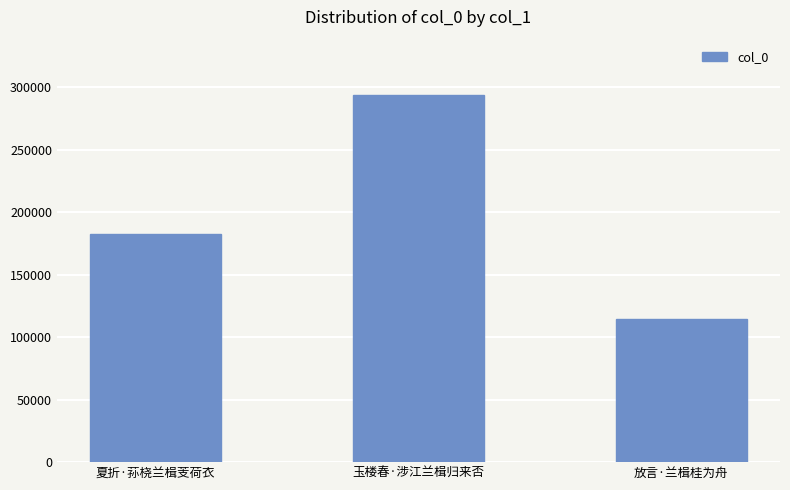

What is the label of the 3rd bar from the left?

放言·兰楫桂为舟